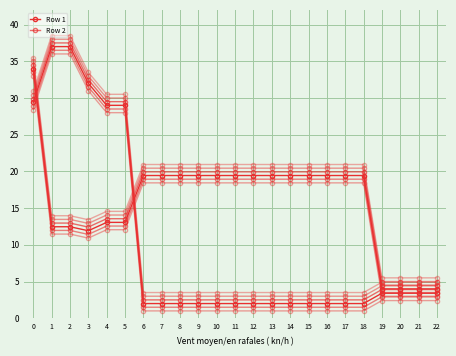

Is this an area chart (filled region under the line)?

No